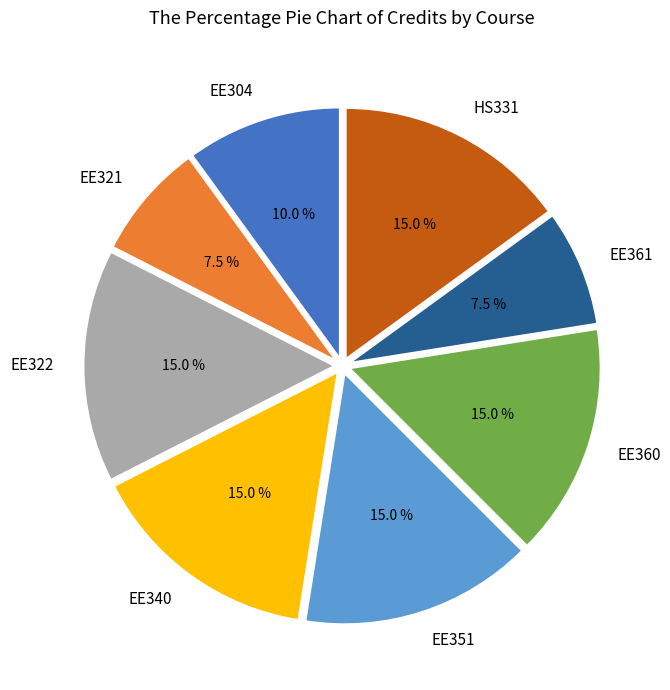

What is the ratio of the value at EE340 to the value at EE360?

1.0